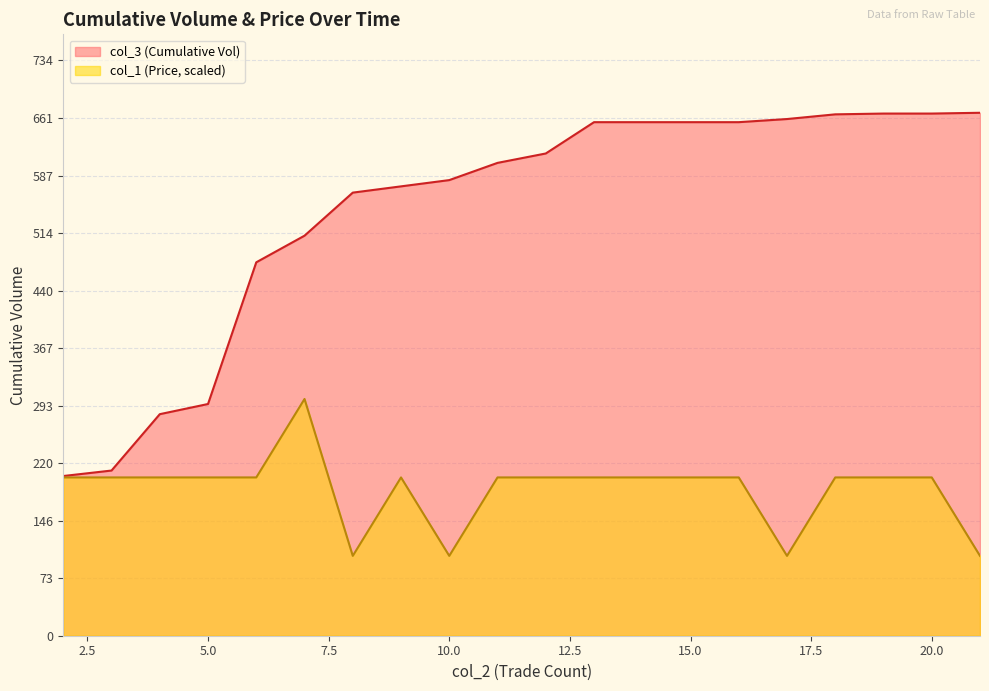

True or false: col_1 (Price) and col_3 (Cumulative Vol) cross at least once.

False